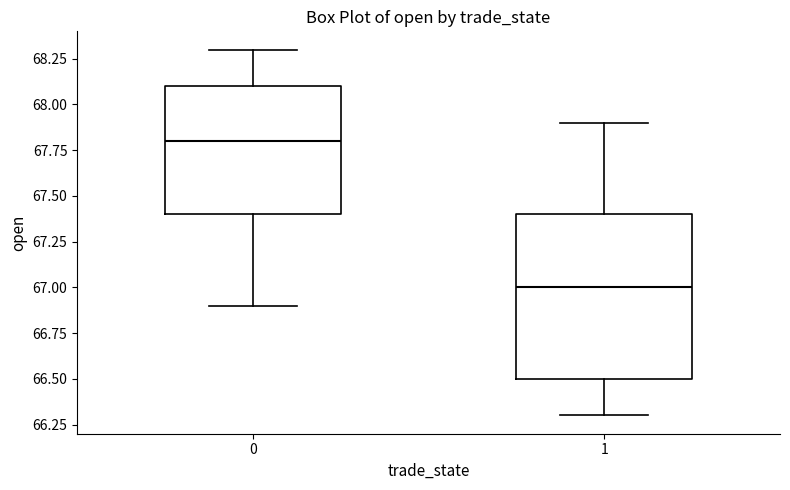

Reading left to right, transcribe this box plot: for each box, give where its median line is, the range the box spans, and where its two whiskers end, as read against the y-axis. The values are not printed on the chart, so give them approximately, as read against the axis.

0: median 67.8, box 67.4 to 68.1, whiskers 66.9 to 68.3
1: median 67.0, box 66.5 to 67.4, whiskers 66.3 to 67.9